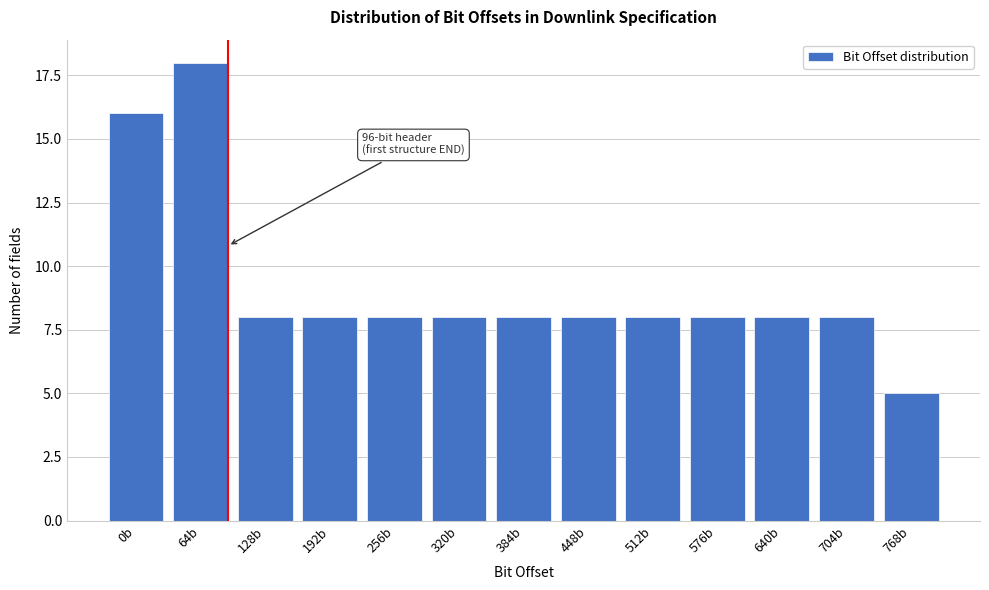

Reading left to right, transcribe all the data shown in this chart.

0b=16	64b=18	128b=8	192b=8	256b=8	320b=8	384b=8	448b=8	512b=8	576b=8	640b=8	704b=8	768b=5